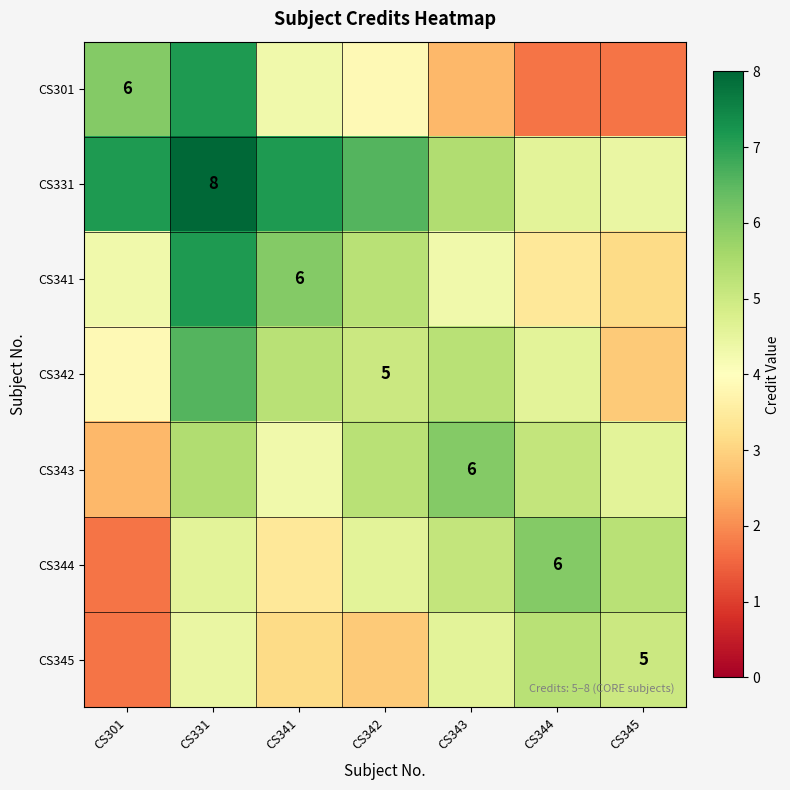

How many series are shown in this chart?

7